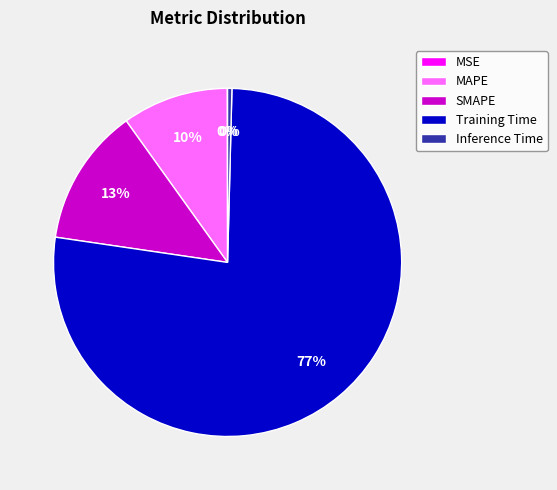

Which has a higher value, Inference Time or MAPE?

MAPE